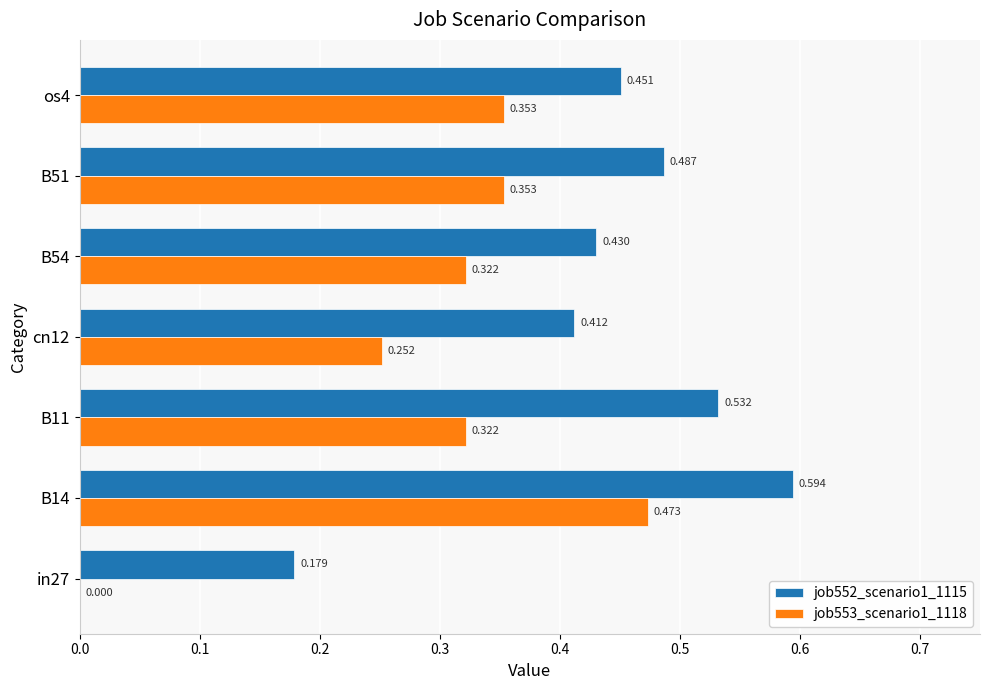

What are all the series names shown in the legend?

job552_scenario1_1115, job553_scenario1_1118